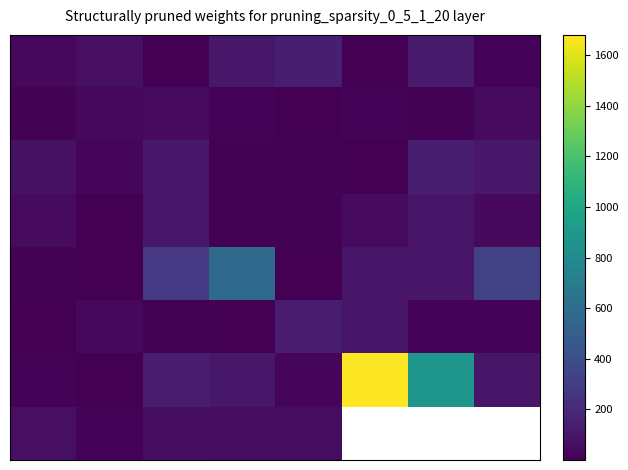

What is the spread (max minus min) of values at 6?

868.7